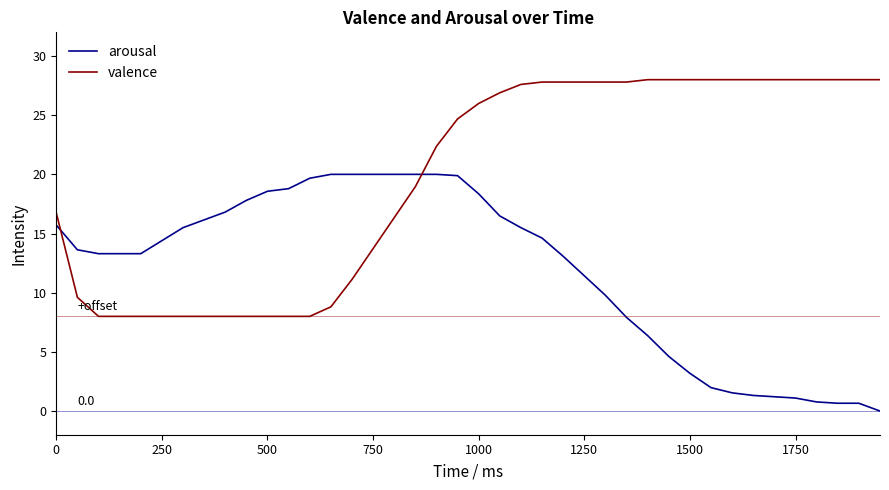

Which series has the largest total across all categories?

valence